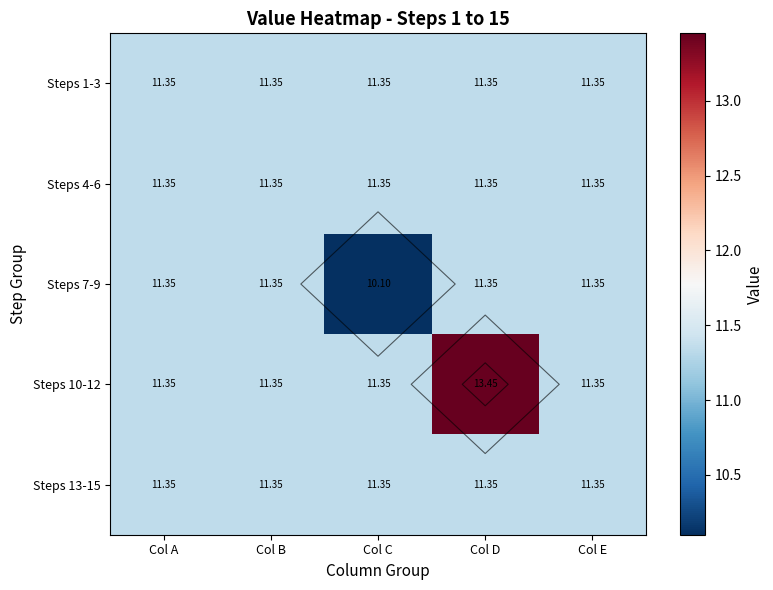

Which series changed the most between Col B and Col C?

Steps 7-9